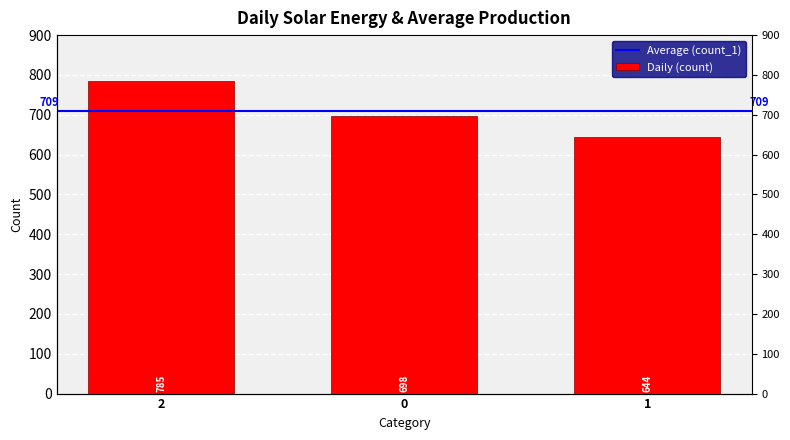

Count the number of values greater than 698.

1